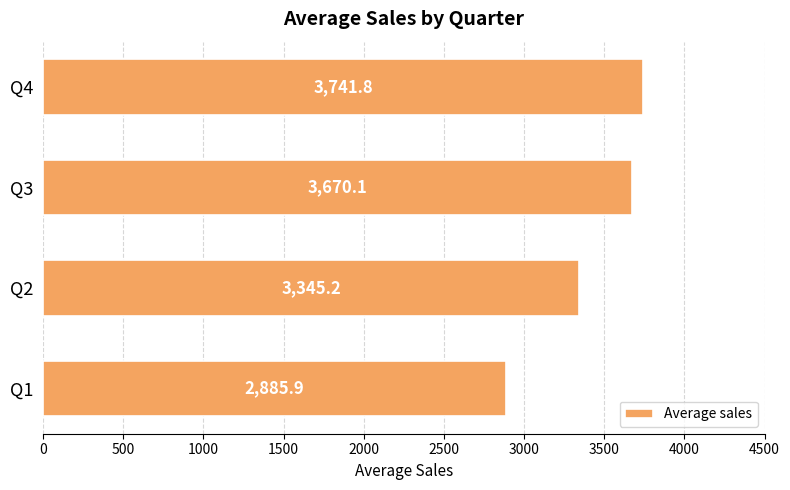

What is the difference between the second highest and second lowest values?

324.9